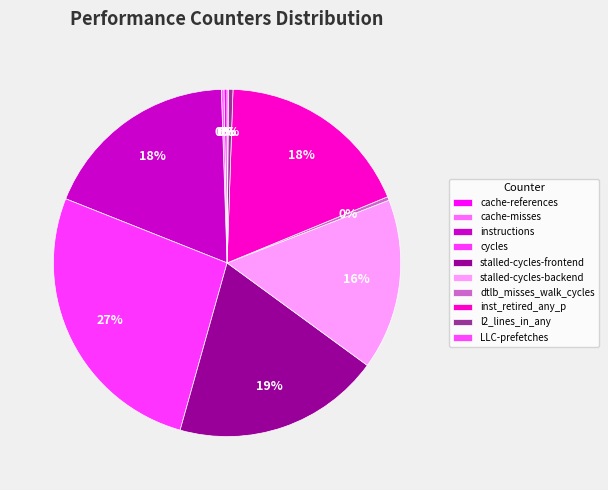

Rank the categories by value from highest to lowest.

cycles, stalled-cycles-frontend, instructions, inst_retired_any_p, stalled-cycles-backend, l2_lines_in_any, dtlb_misses_walk_cycles, cache-references, cache-misses, LLC-prefetches